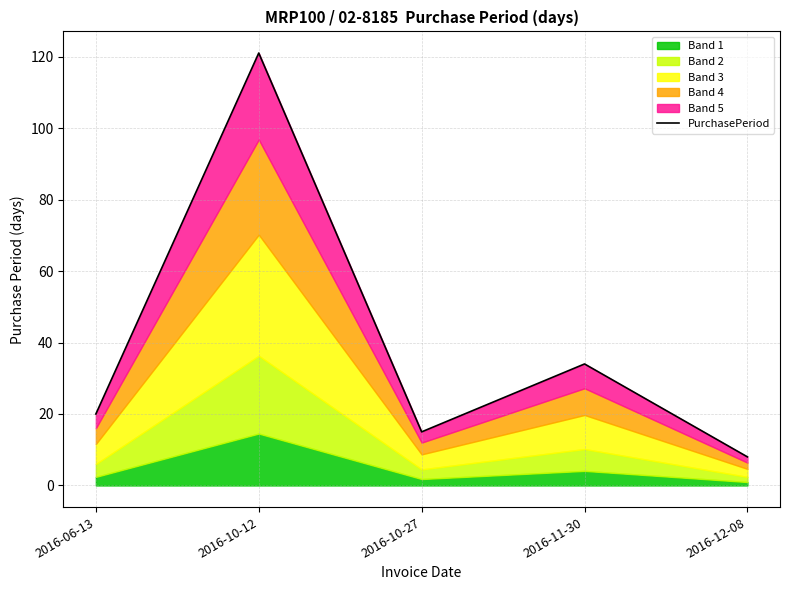

List the labels in order of value, largest first.

2016-10-12, 2016-11-30, 2016-06-13, 2016-10-27, 2016-12-08